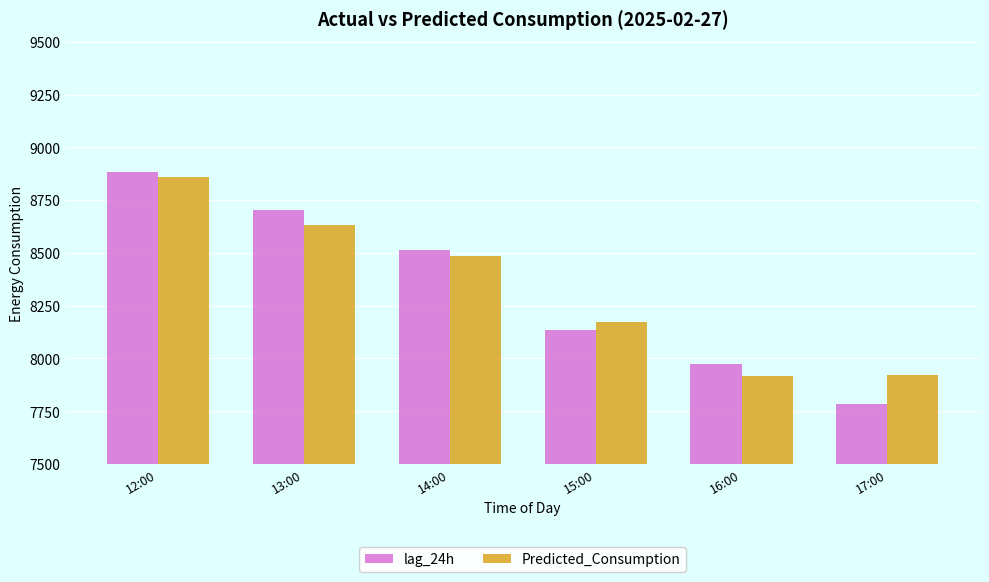

Are the bars grouped side by side (vs. stacked)?

Yes